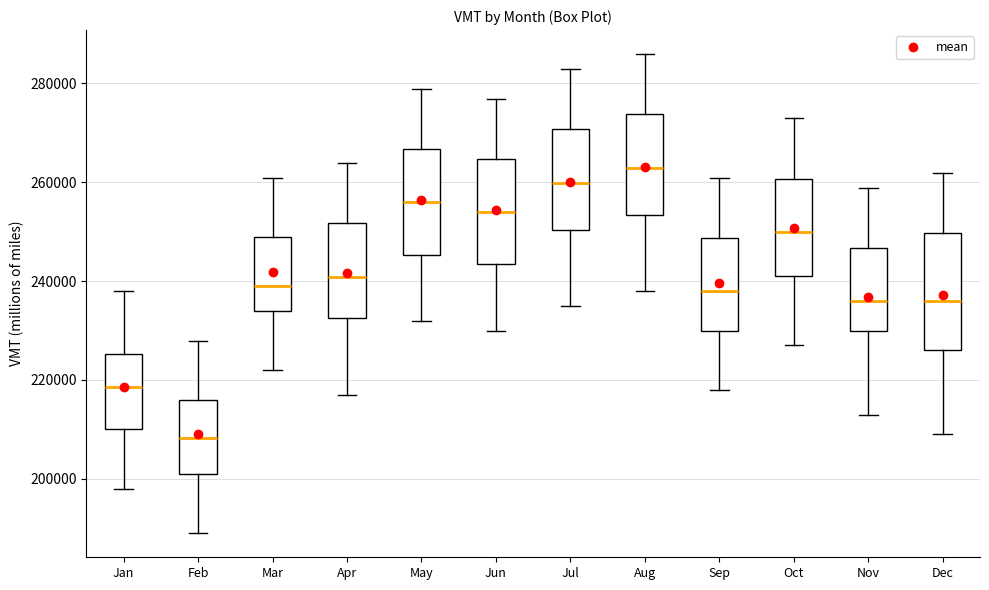

Reading left to right, read every box against the y-axis: the position of its median line, the range the box covers, and the ends of its whiskers. The values are not printed on the chart, so give them approximately, as read against the axis.

Jan: median 218000, box 210000 to 226000, whiskers 198000 to 238000
Feb: median 208000, box 202000 to 216000, whiskers 190000 to 228000
Mar: median 240000, box 234000 to 250000, whiskers 222000 to 260000
Apr: median 240000, box 232000 to 252000, whiskers 218000 to 264000
May: median 256000, box 246000 to 266000, whiskers 232000 to 278000
Jun: median 254000, box 244000 to 264000, whiskers 230000 to 276000
Jul: median 260000, box 250000 to 270000, whiskers 236000 to 282000
Aug: median 262000, box 254000 to 274000, whiskers 238000 to 286000
Sep: median 238000, box 230000 to 248000, whiskers 218000 to 260000
Oct: median 250000, box 242000 to 260000, whiskers 228000 to 272000
Nov: median 236000, box 230000 to 246000, whiskers 214000 to 258000
Dec: median 236000, box 226000 to 250000, whiskers 210000 to 262000